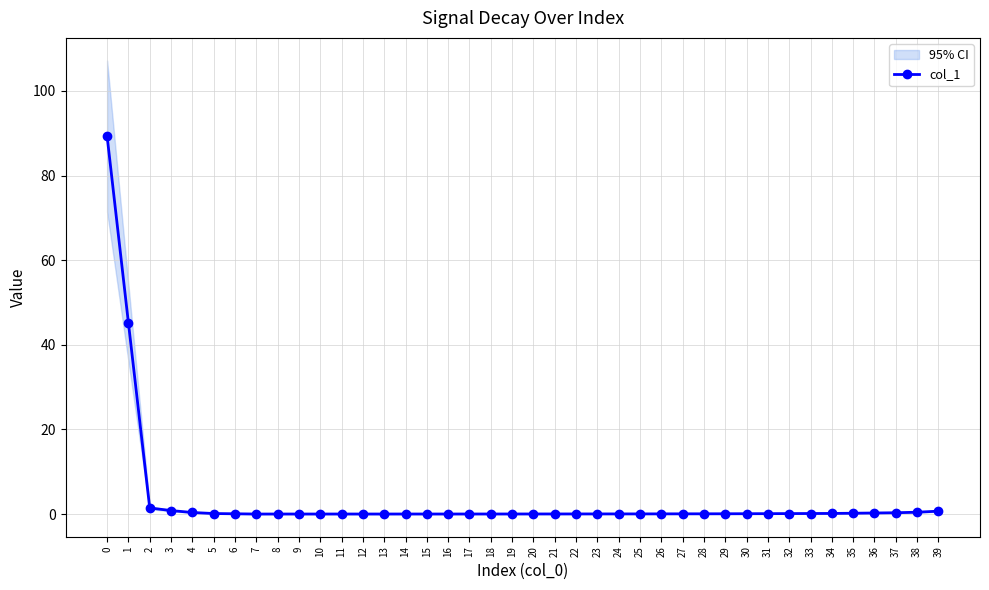

Is it true that the value at 32 is 0.1?

False